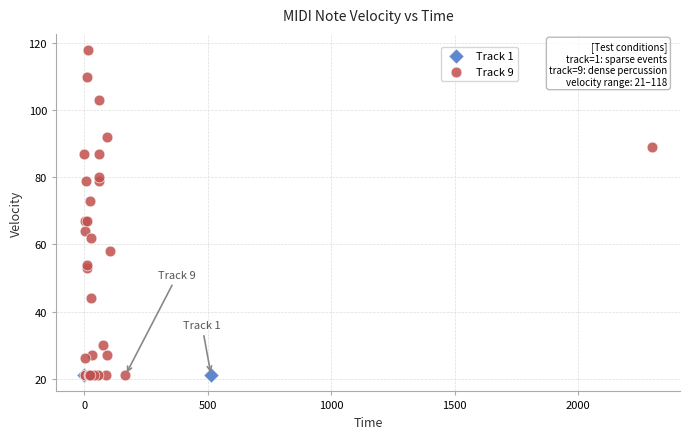

What are all the series names shown in the legend?

Track 1, Track 9